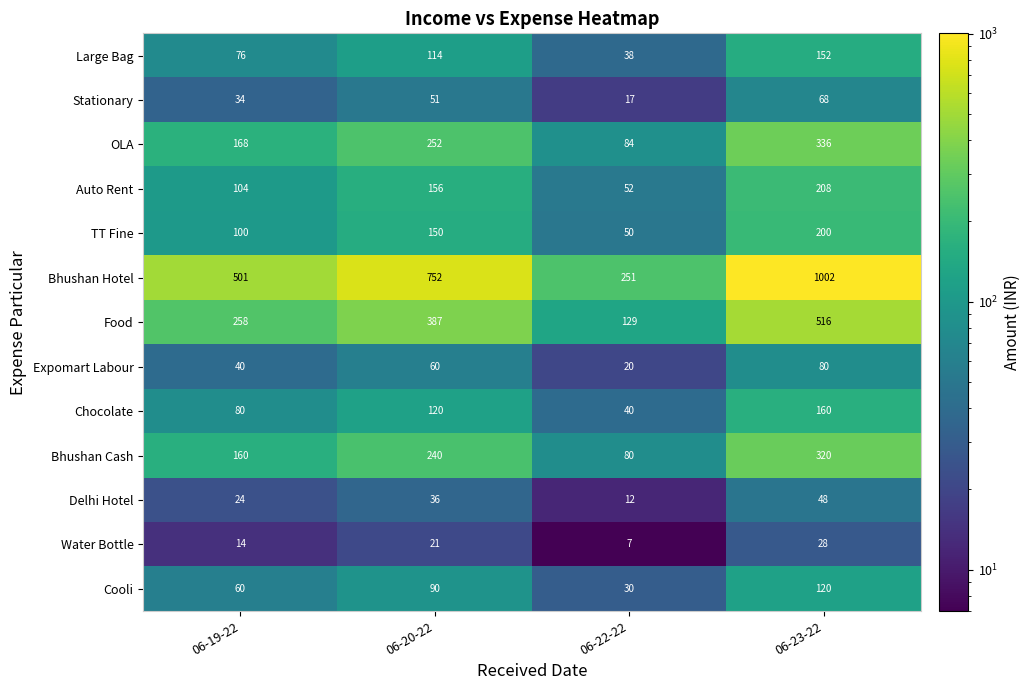

At how many categories does at least one series exceed 265?

3